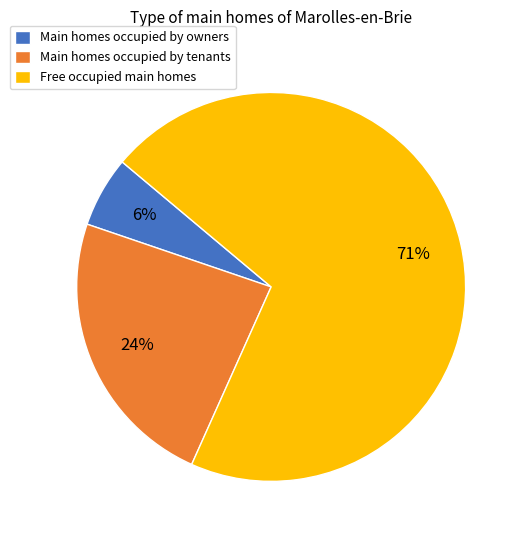

Which category has the biggest portion of the pie?

Free occupied main homes